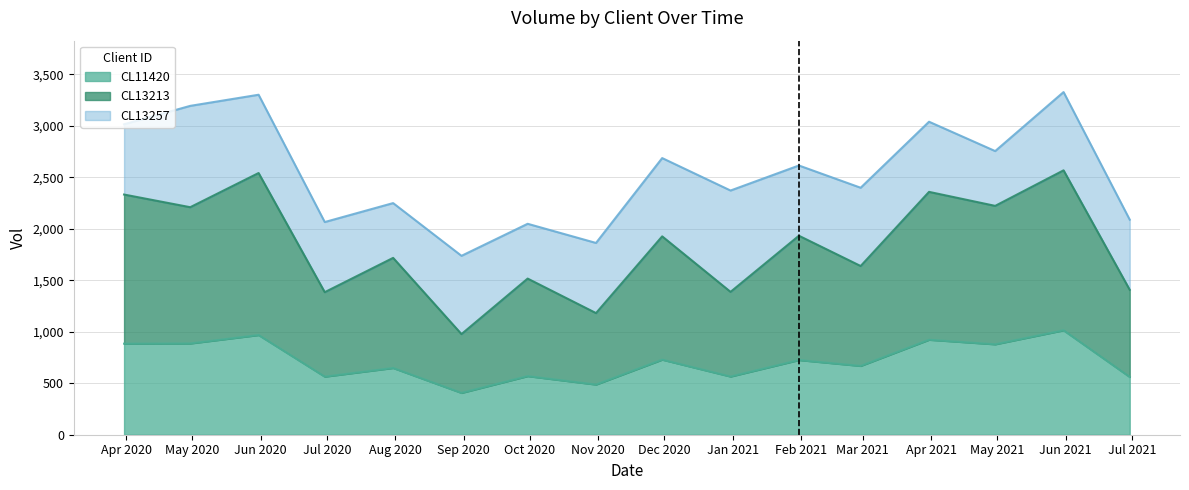

Which series has the largest range (max minus min)?

CL13213